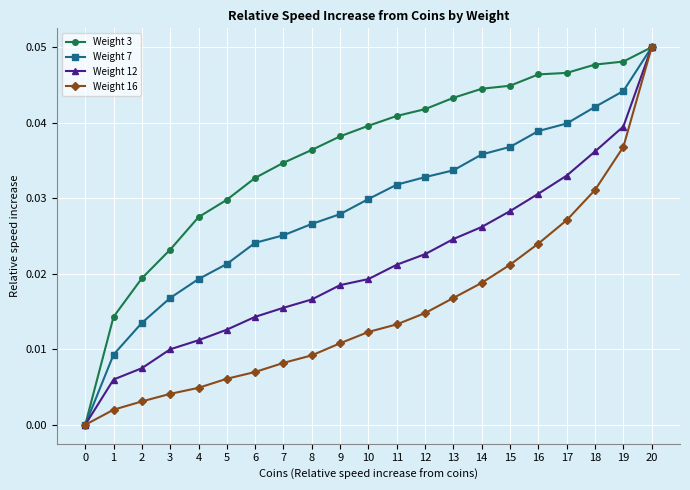

True or false: Weight 16 has more than 2 points higher than both neighbors.

False